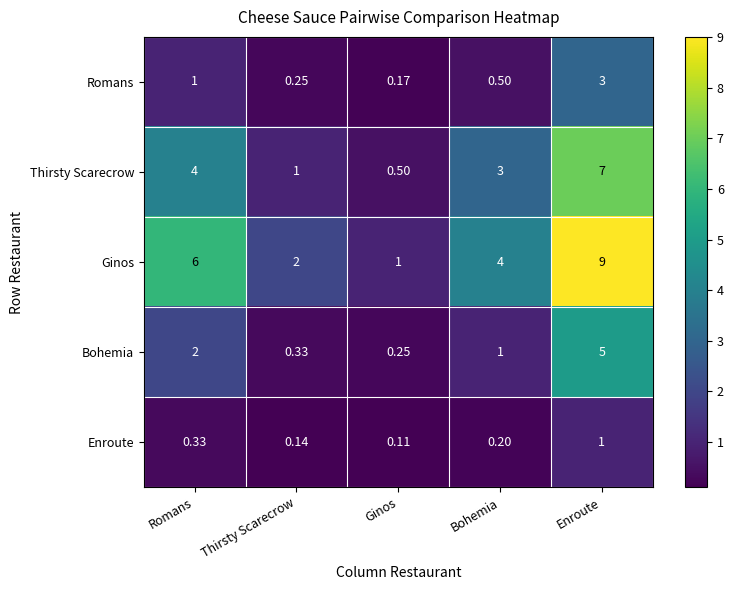

At how many categories does at least one series exceed 0?

5